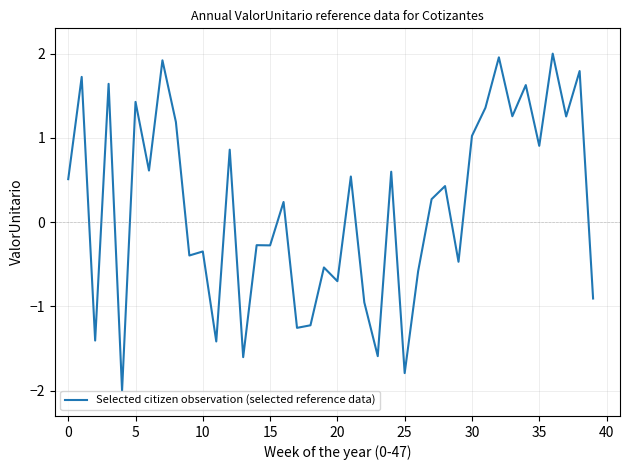

True or false: the data has more than 1 interior local peaks.

True